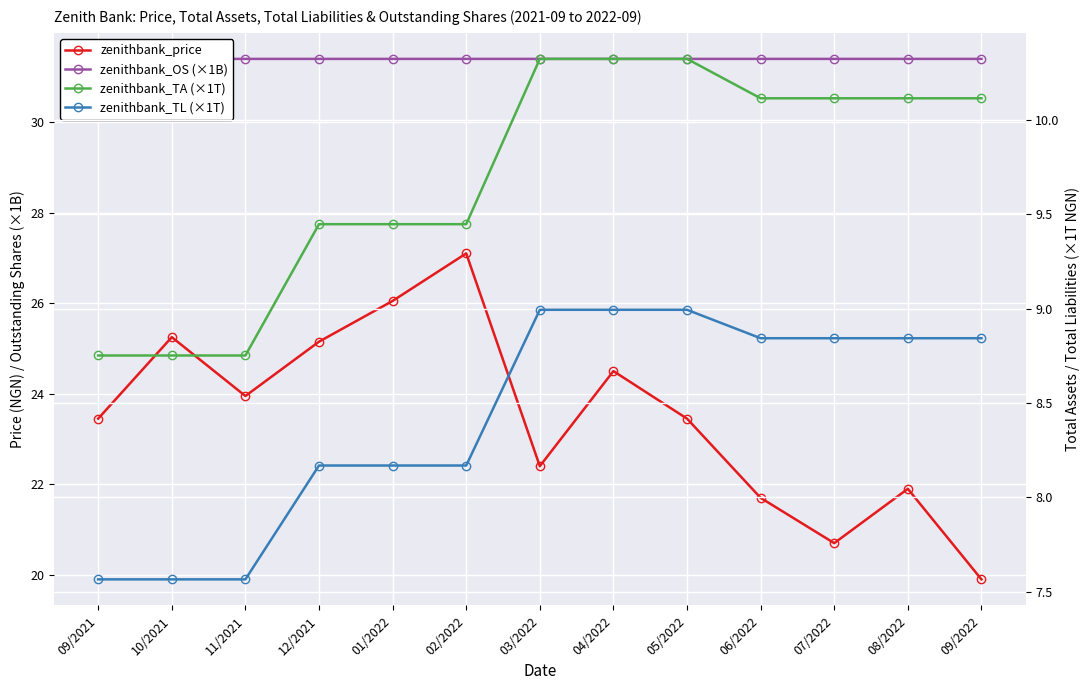

True or false: zenithbank_price has a value of 31.5 at 11/2021.

False